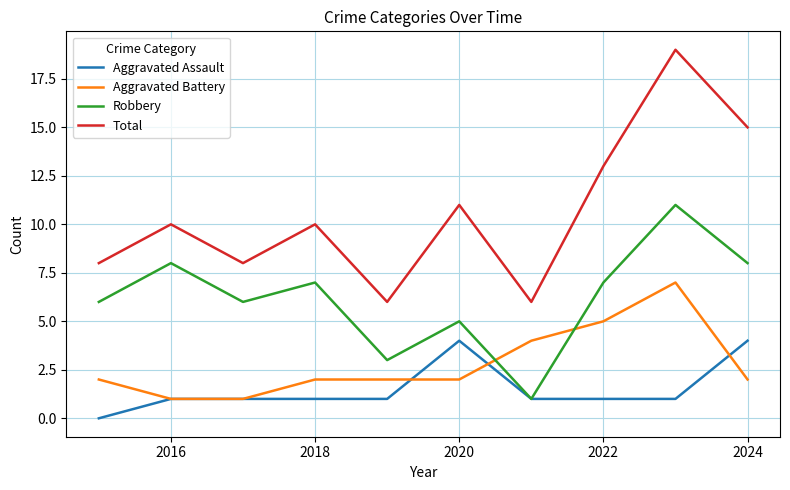

Which series has the widest spread of values?

Total